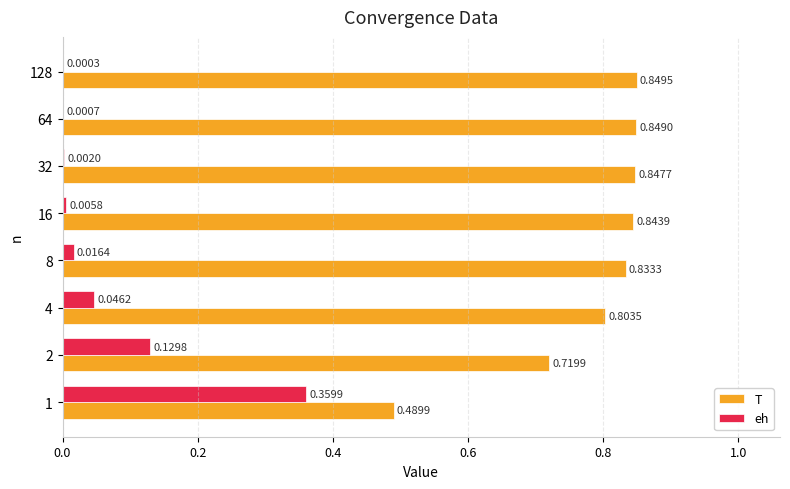

What is the sum of the T values at 128 and 8?

1.7